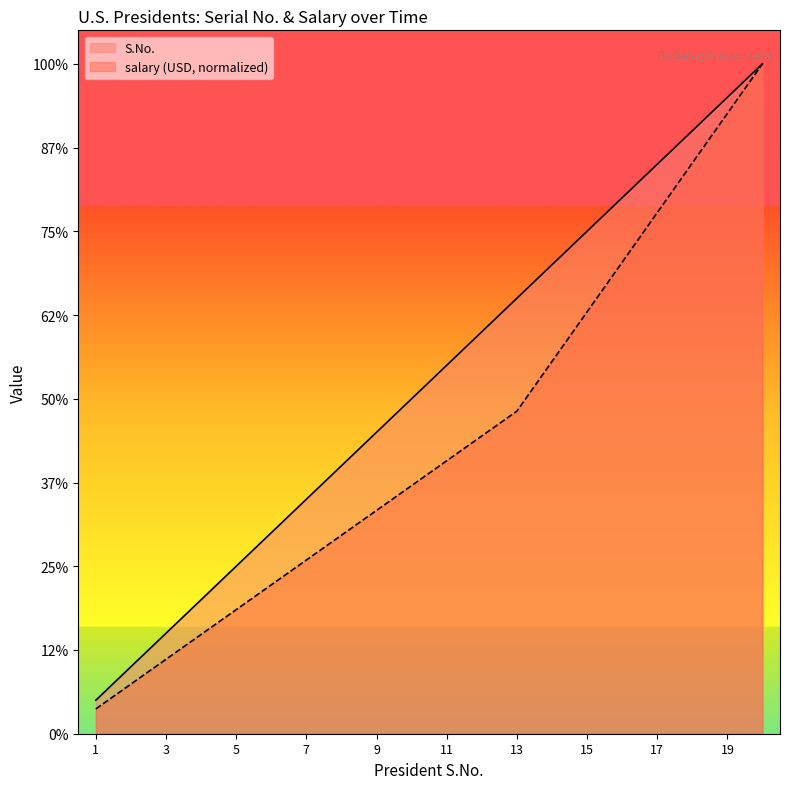

What is the difference between the maximum and minimum values in the S.No. series?

19.0